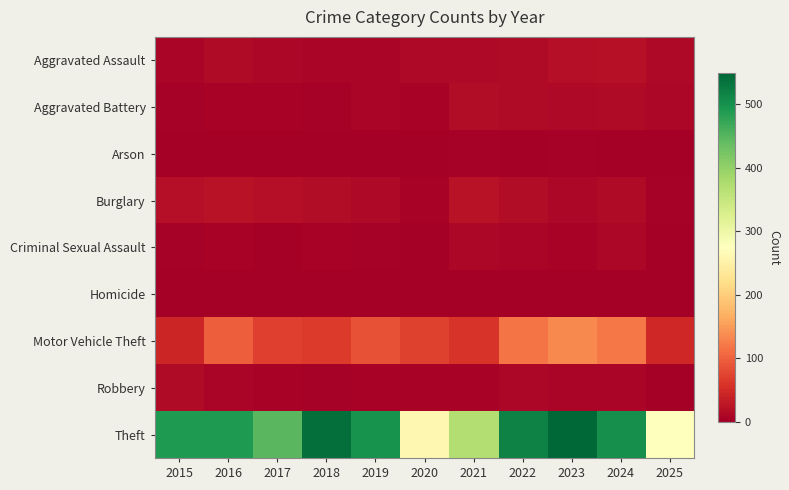

What is the spread (max minus min) of values at 2019?

499